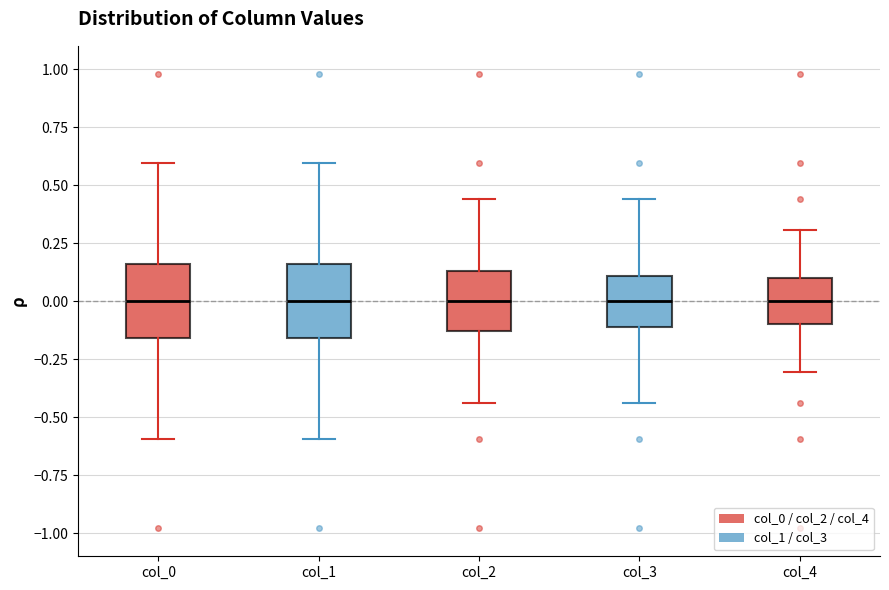

Where does the lower whisker of the box for col_2 end on the y-axis? The values are not printed on the chart, so give them approximately, as read against the axis.

-0.45